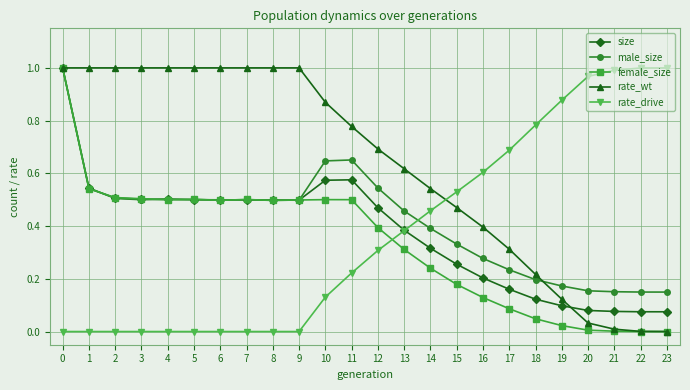

What is the total value across all series at 18?

1.4